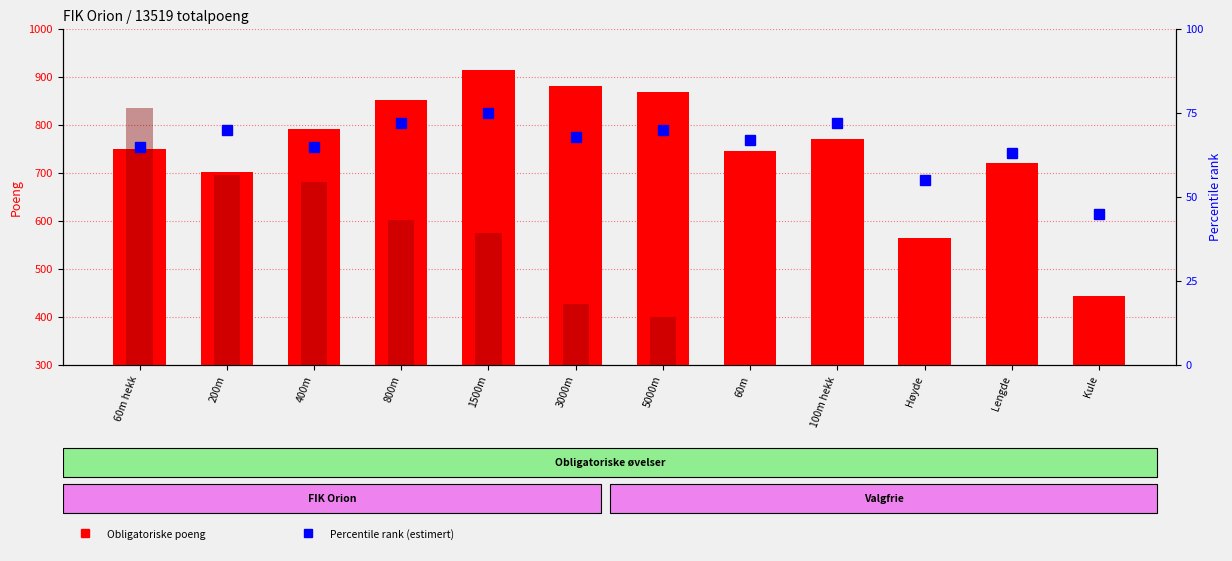

Which category has the lowest value across all series?

Kule